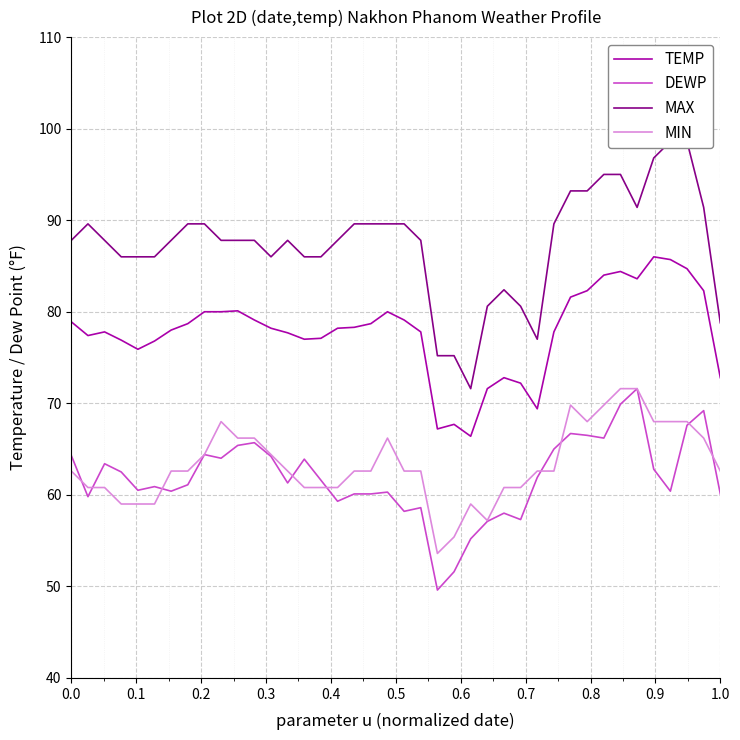

What is the minimum value for TEMP?

66.4